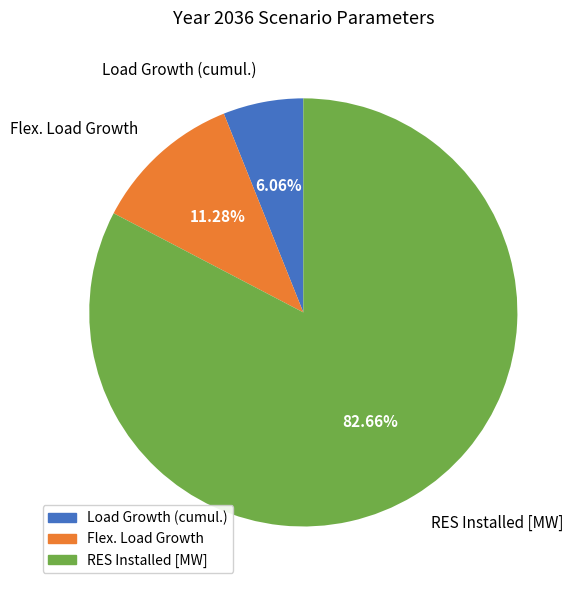

Combined, do RES Installed [MW] and Load Growth (cumul.) account for over 50%?

Yes